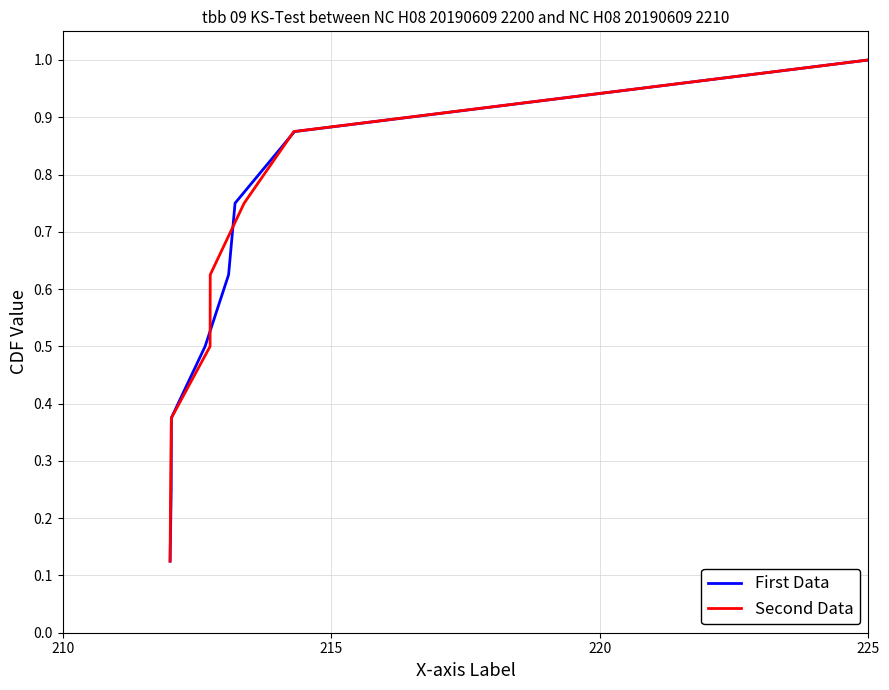

What is the maximum value for Second Data?

1.0